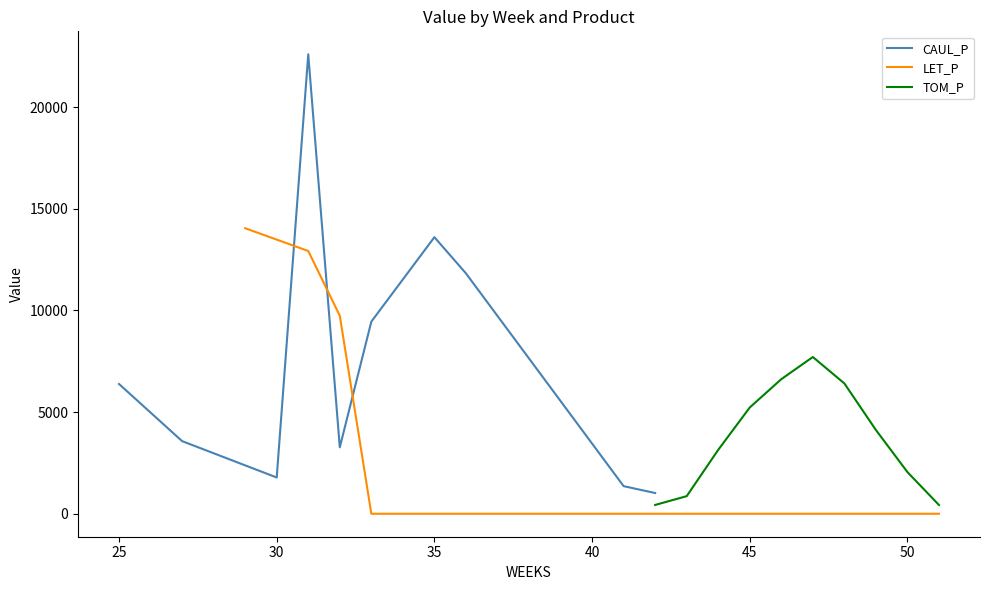

Reading left to right, what are all the values shown in this chart?

CAUL_P: 6382.0	3571.6	1783.3	22596.3	3266.9	9448.4	13601.9	11823.1	1357.3	1019.3
LET_P: 14042.7	12922.6	9740.7	0.0	0.0	0.0	0.0	0.0	0.0	0.0
TOM_P: 432.9	865.7	3144.4	5226.7	6619.4	7709.1	6408.2	4118.1	2047.1	429.0